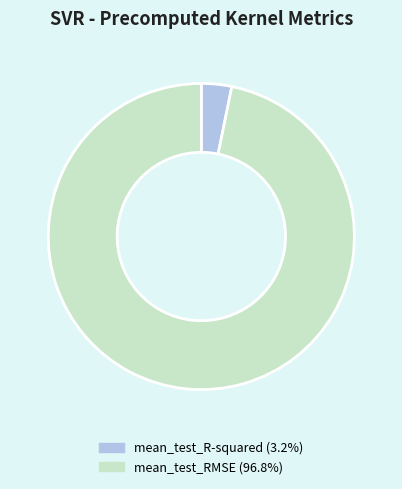

Does mean_test_R-squared (3.2%) account for over 50% of the chart?

No